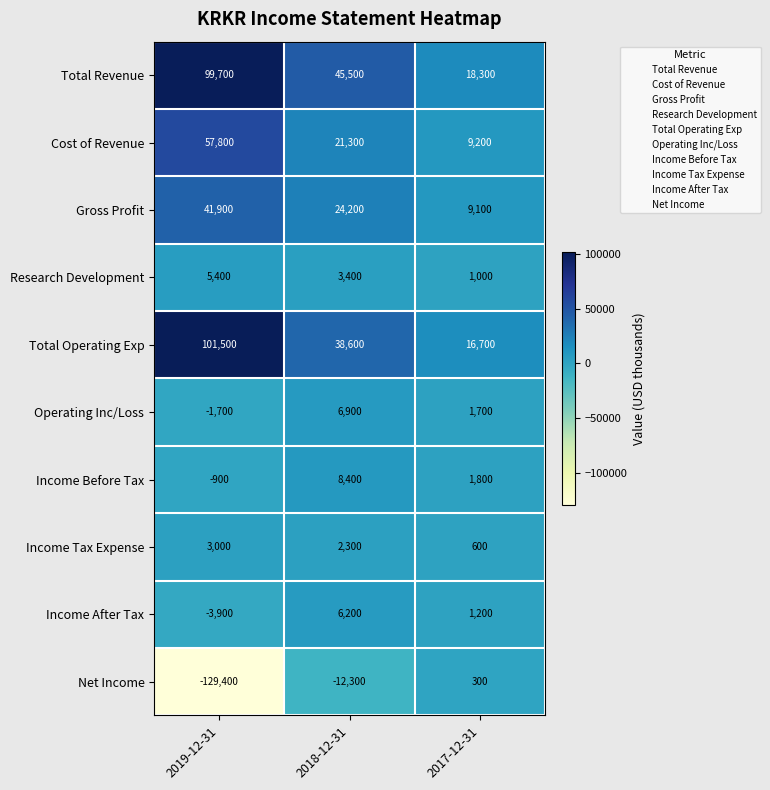

List the series in order of their peak value, lowest first.

Net Income, Income Tax Expense, Research Development, Income After Tax, Operating Inc/Loss, Income Before Tax, Gross Profit, Cost of Revenue, Total Revenue, Total Operating Exp